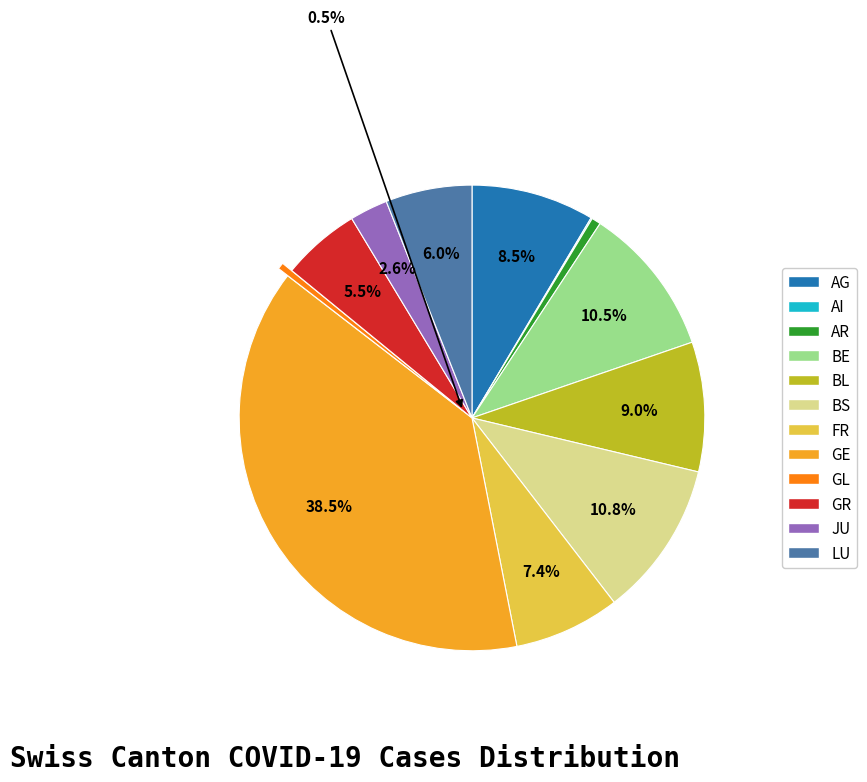

Does any single category account for the majority?

No